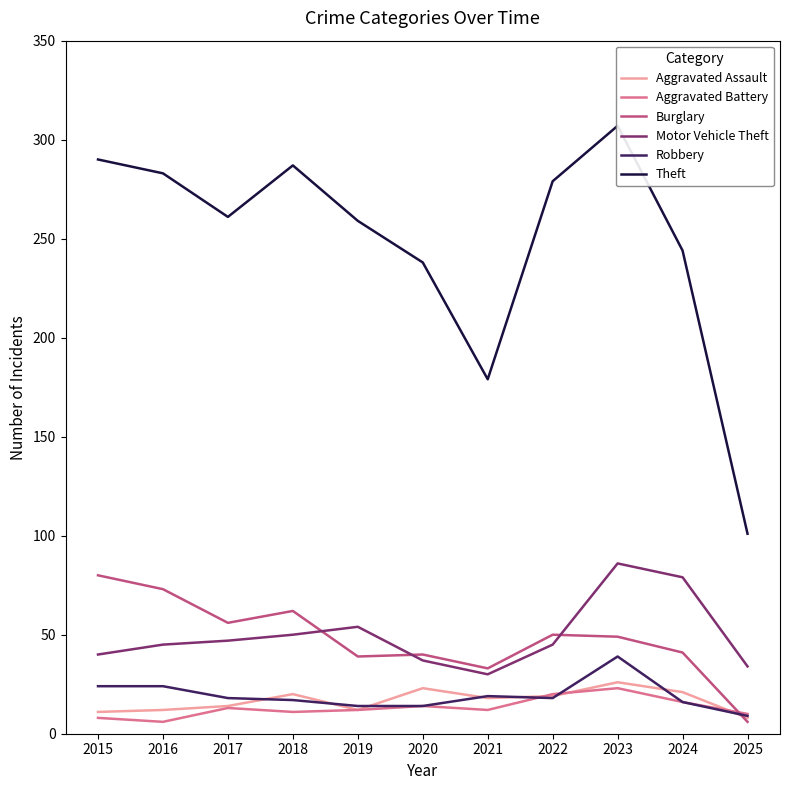

What is the total value across all series at 2019?

390